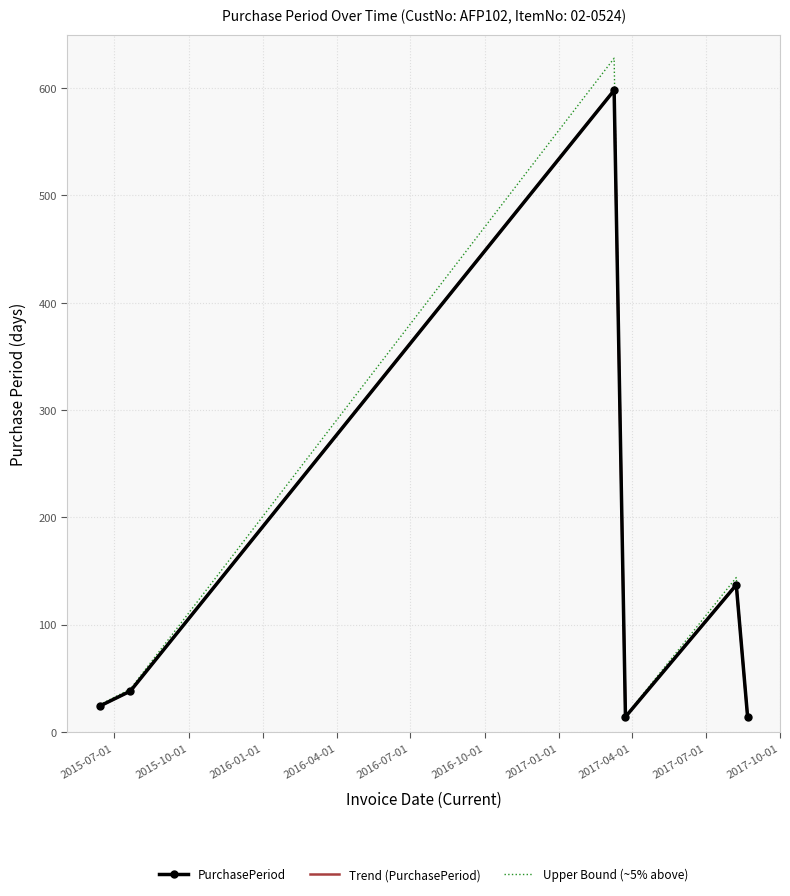

What is the average value of the Trend (PurchasePeriod) series?

137.5